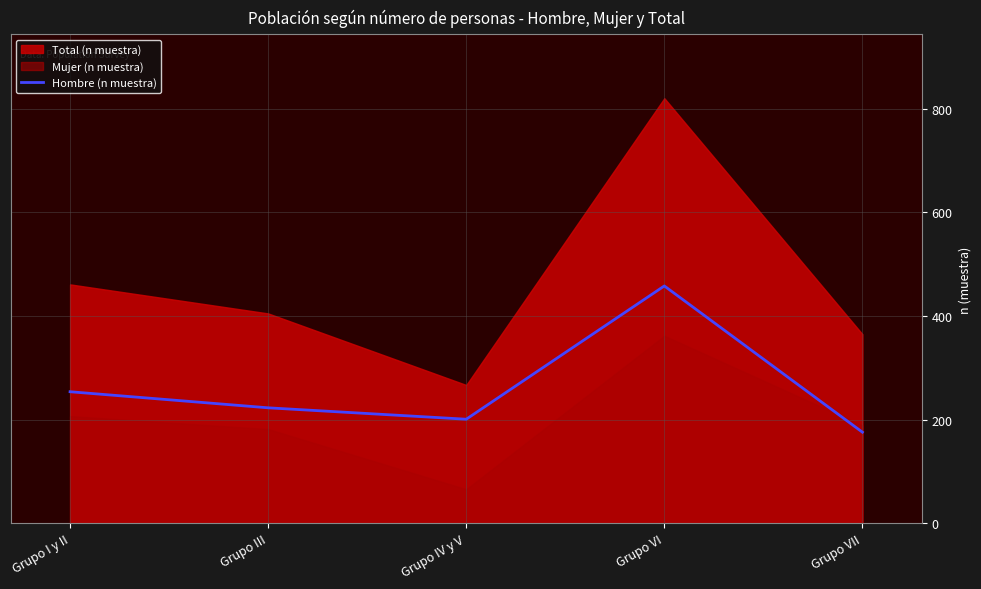

What is the label of the 2nd point from the left?

Grupo III